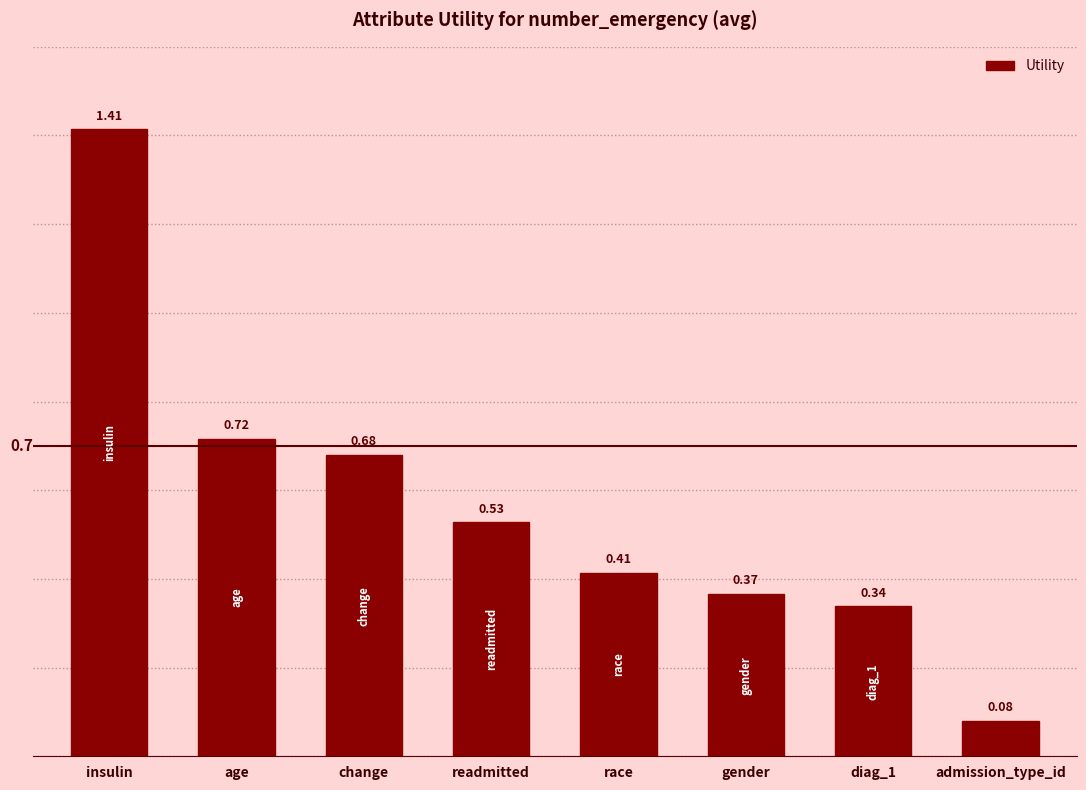

Which label corresponds to the smallest value in the chart?

admission_type_id